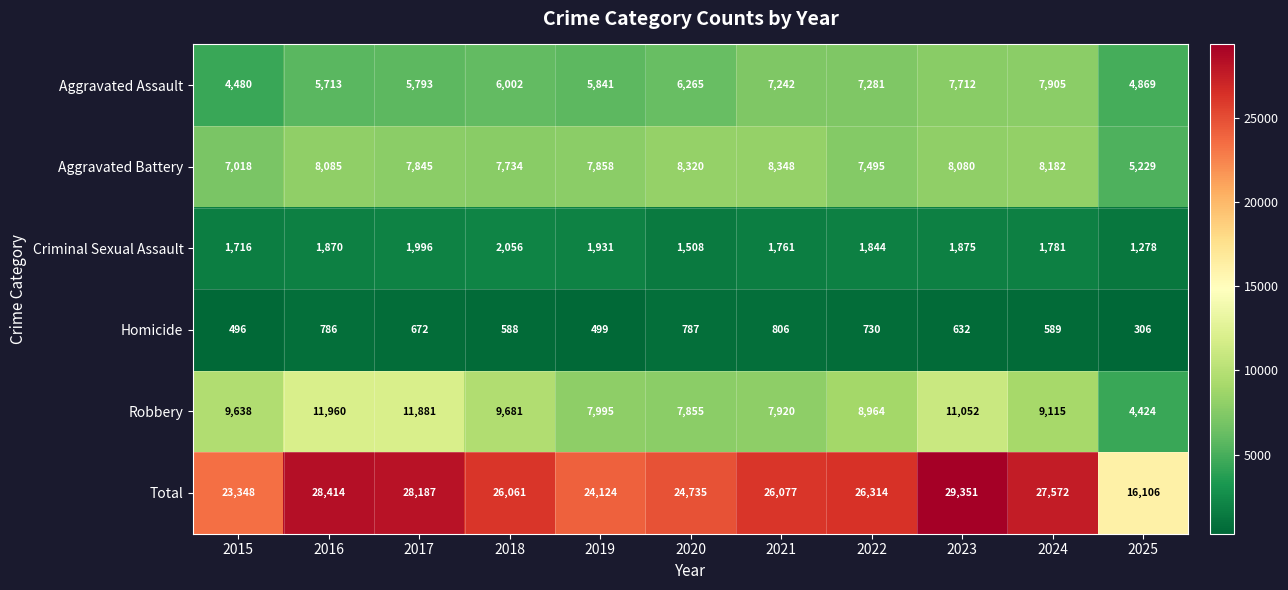

What is the highest value of the Criminal Sexual Assault series?

2056